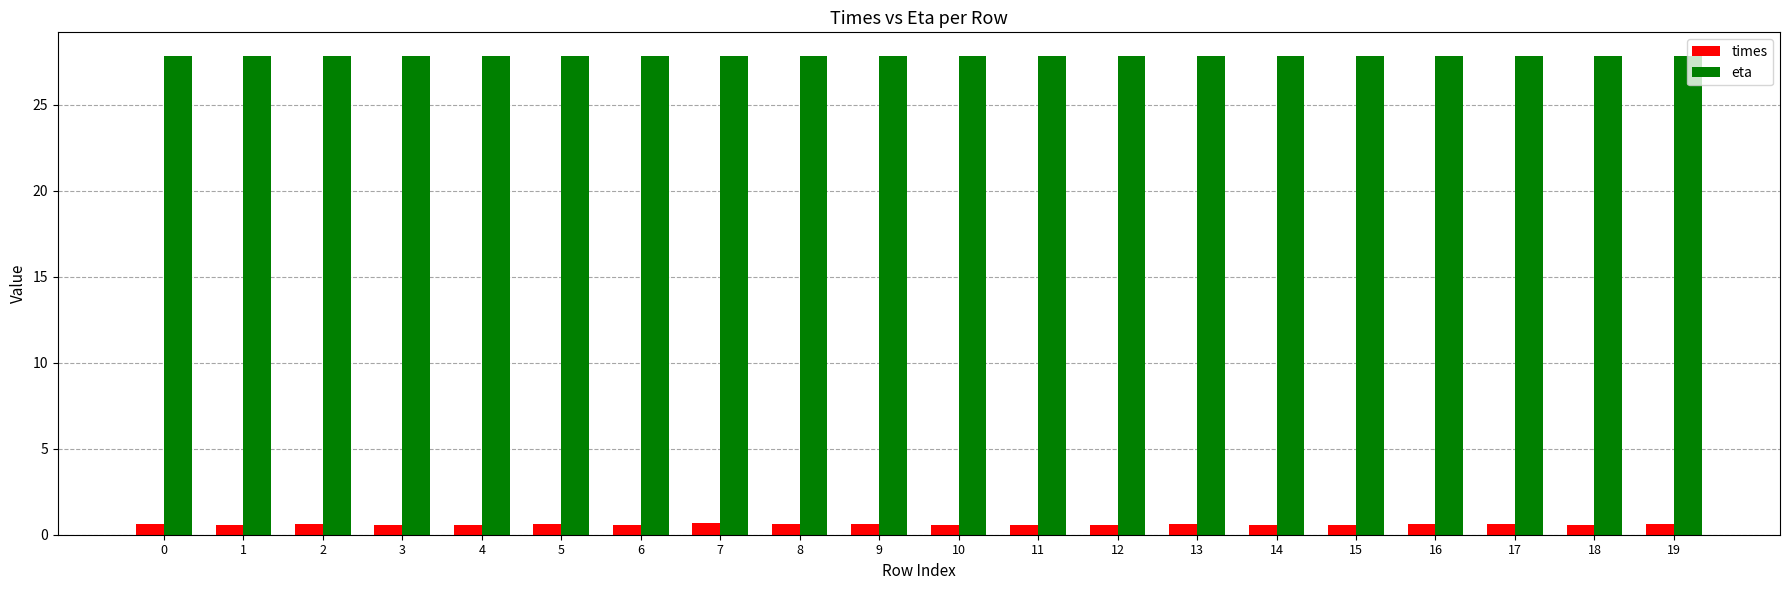

What is the sum of all eta values?

556.5